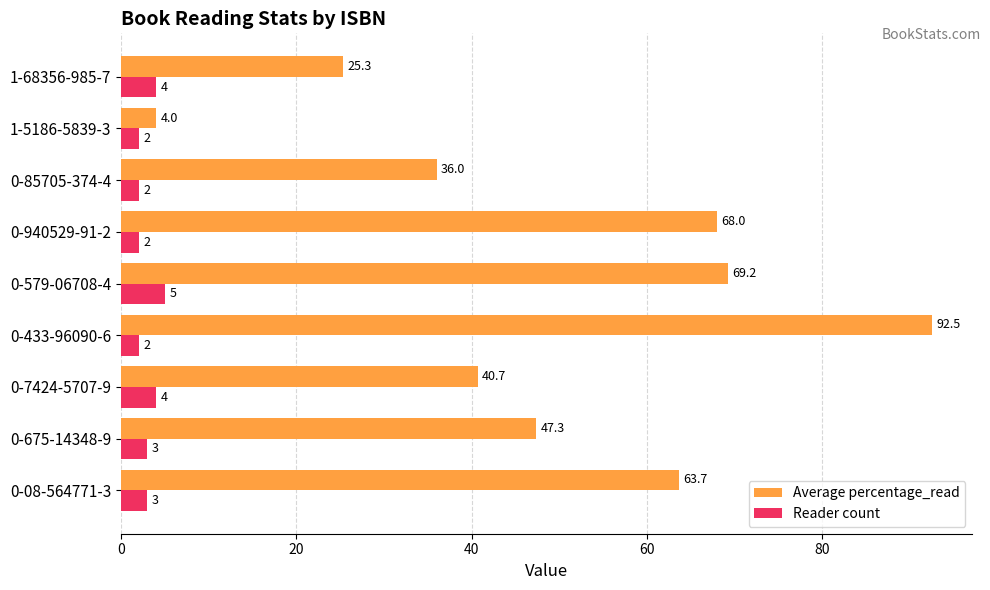

At how many categories does at least one series exceed 52?

4